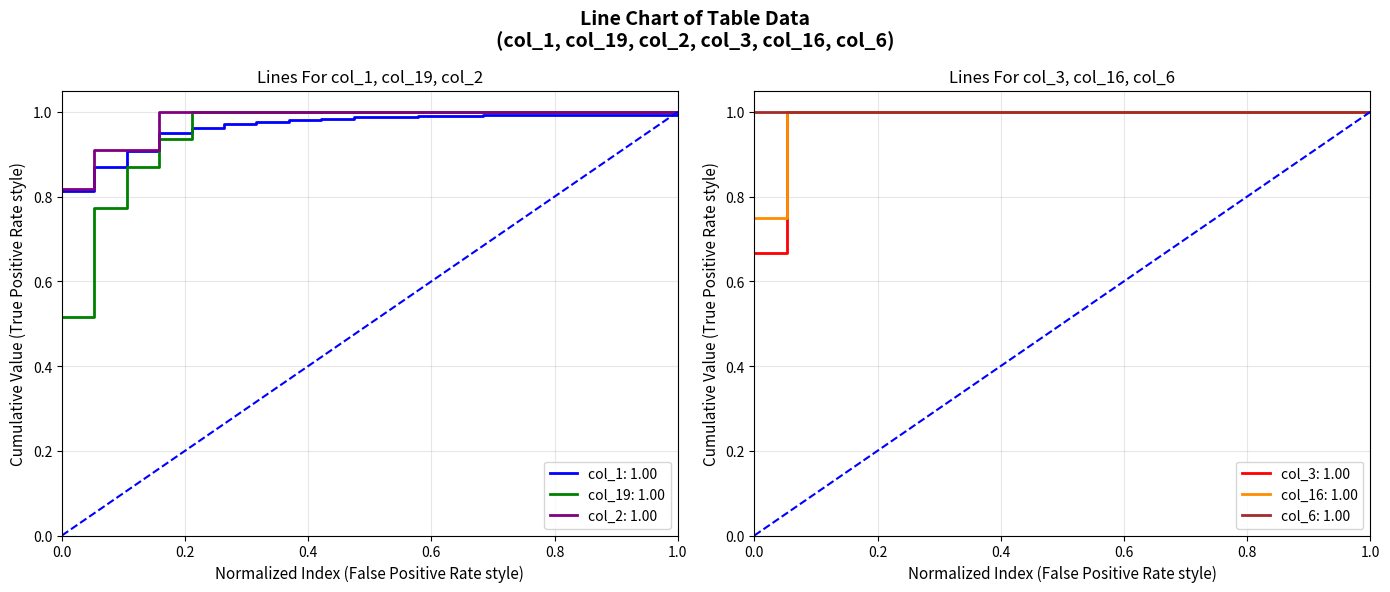

What is the value of the col_2 point at the 6th from the left?

1.0